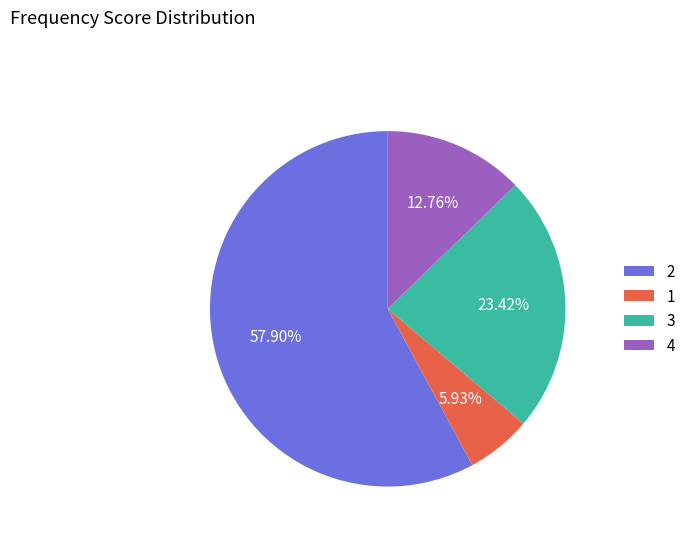

Is there a majority slice in this chart?

Yes